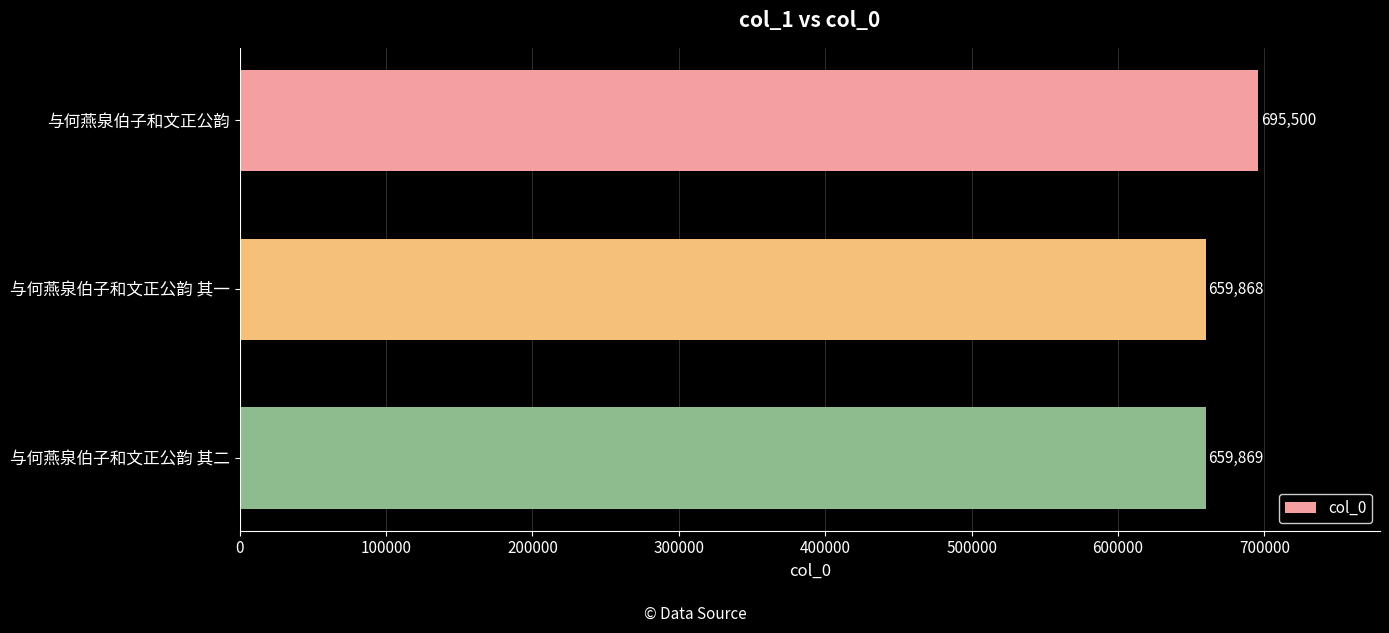

Which category has the lowest value across all series?

与何燕泉伯子和文正公韵 其一